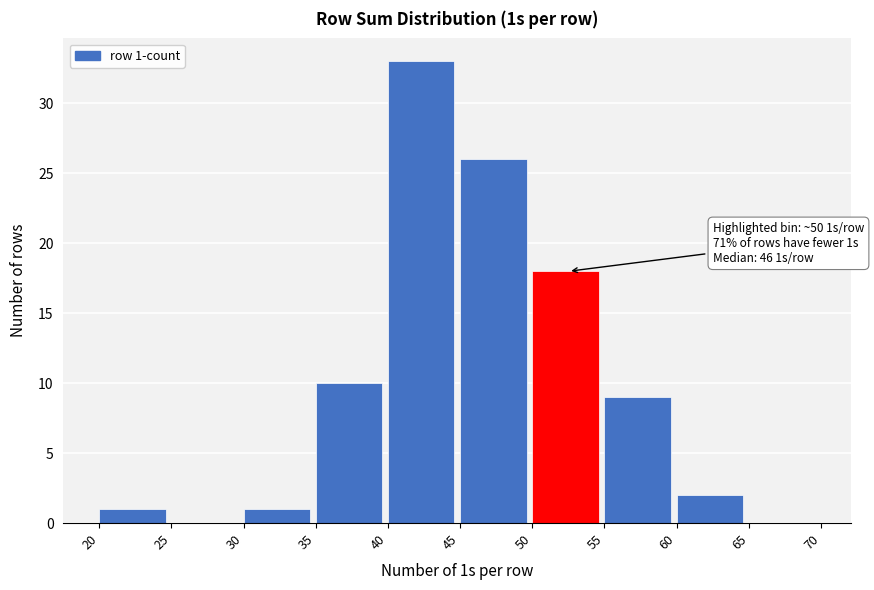

Over which range of the x-axis is the bar tallest?

40 to 45